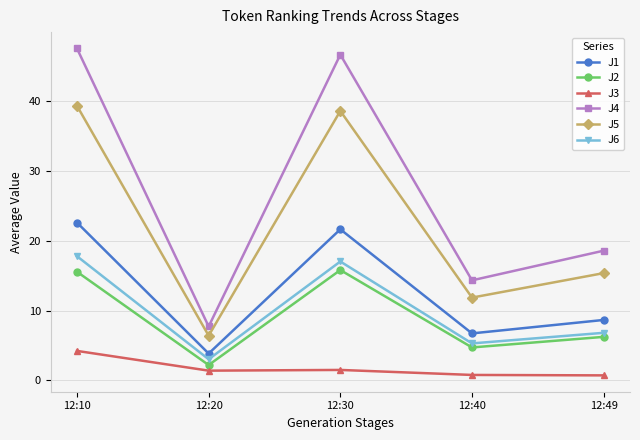

Which series has the largest total across all categories?

J4